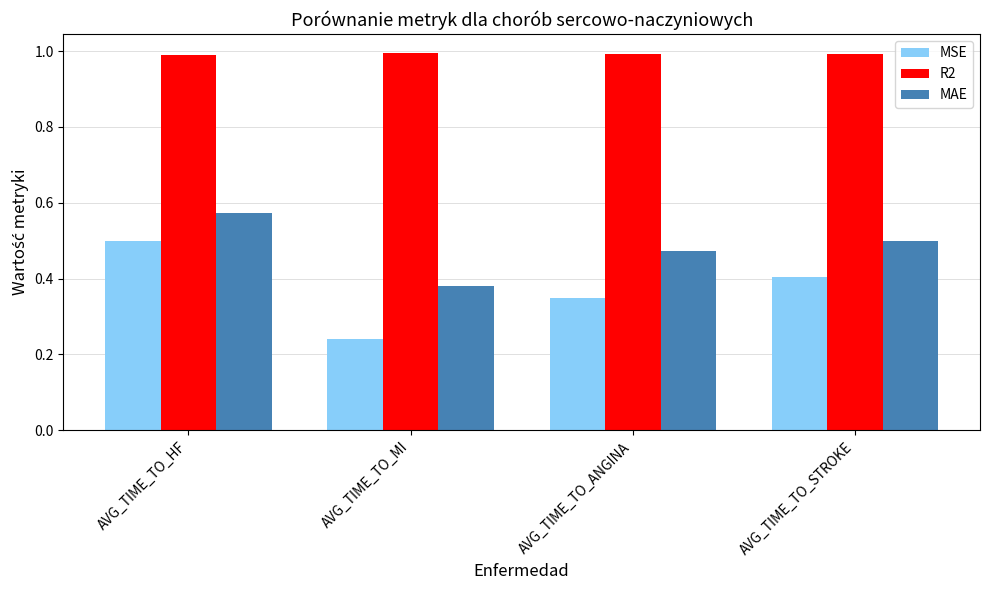

Which series changed the most between AVG_TIME_TO_HF and AVG_TIME_TO_STROKE?

MSE